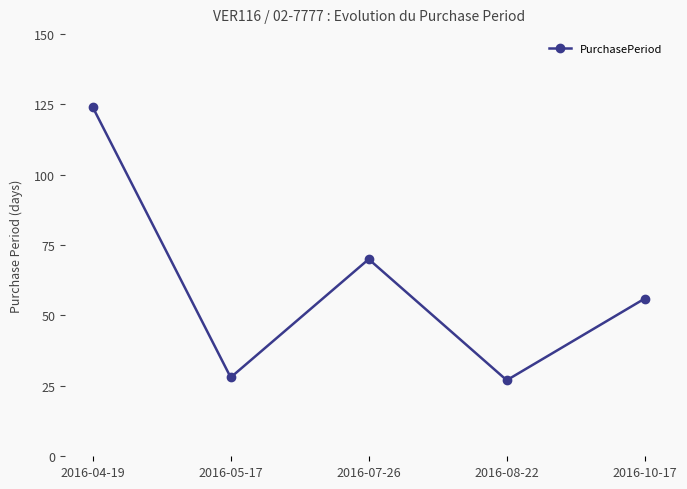

What is the difference between the maximum and minimum values?

97